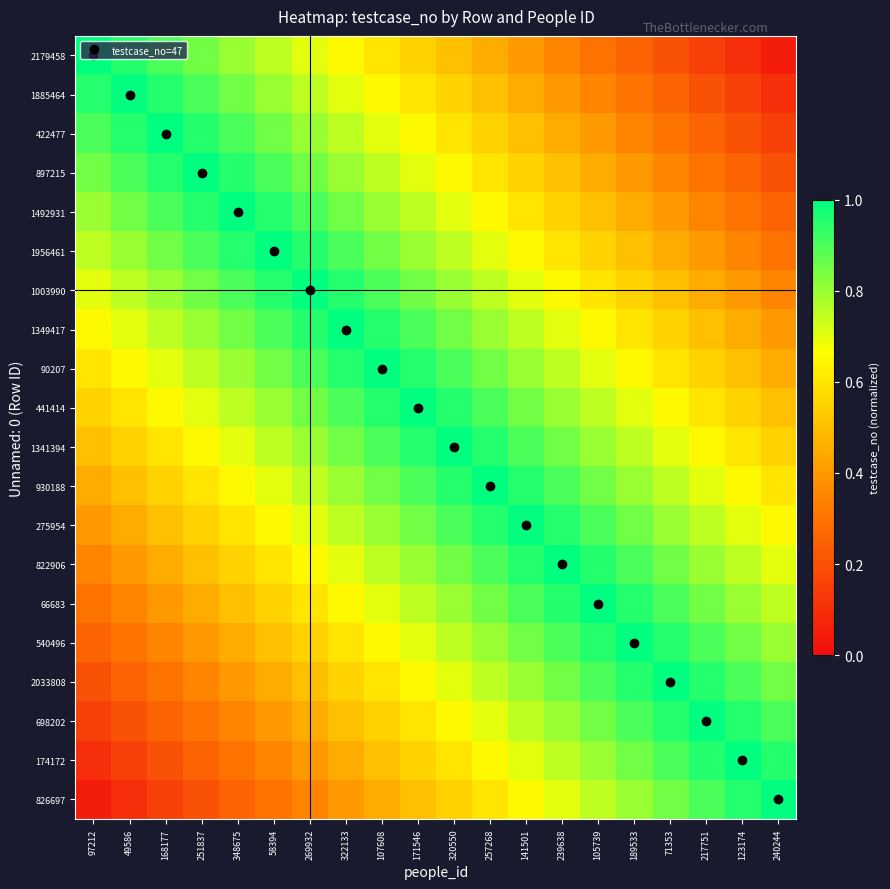

Rank the series at 189533 from lowest to highest value.

2179458, 1885464, 422477, 897215, 1492931, 1956461, 1003990, 1349417, 90207, 441414, 1341394, 930188, 826697, 275954, 174172, 822906, 698202, 66683, 2033808, 540496